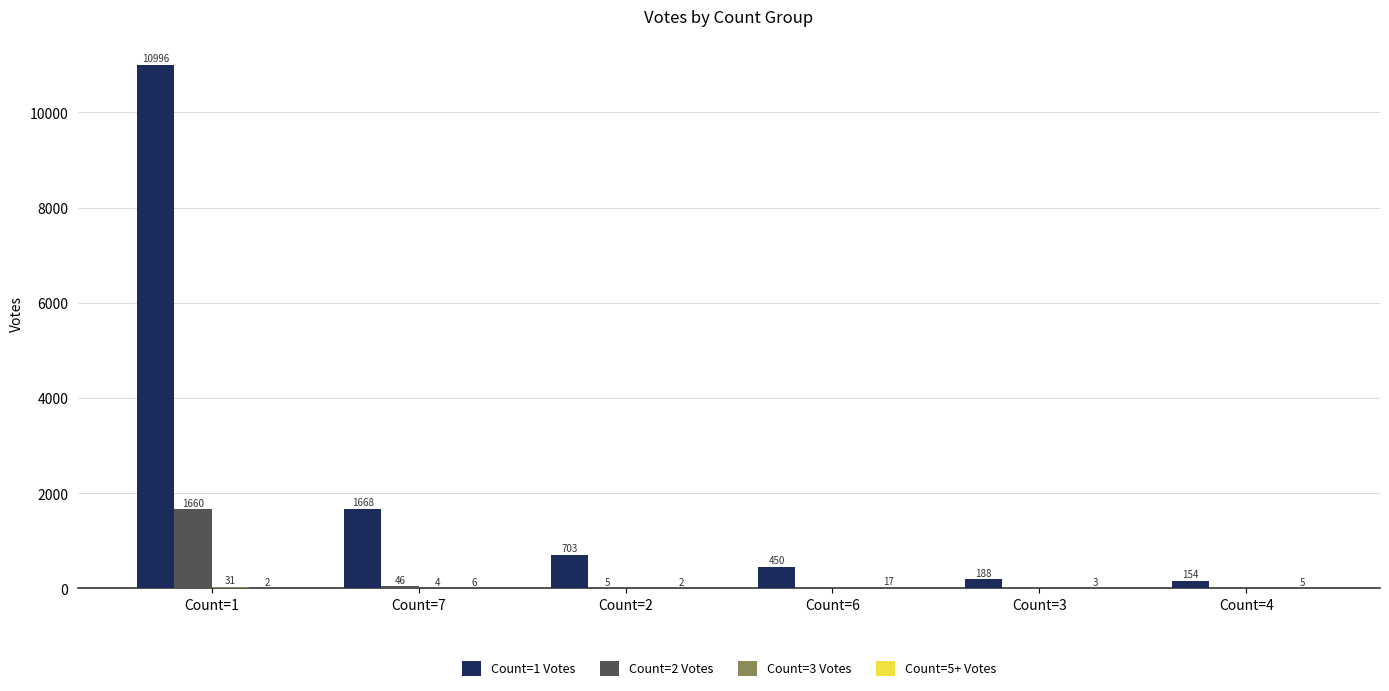

Are the bars horizontal?

No